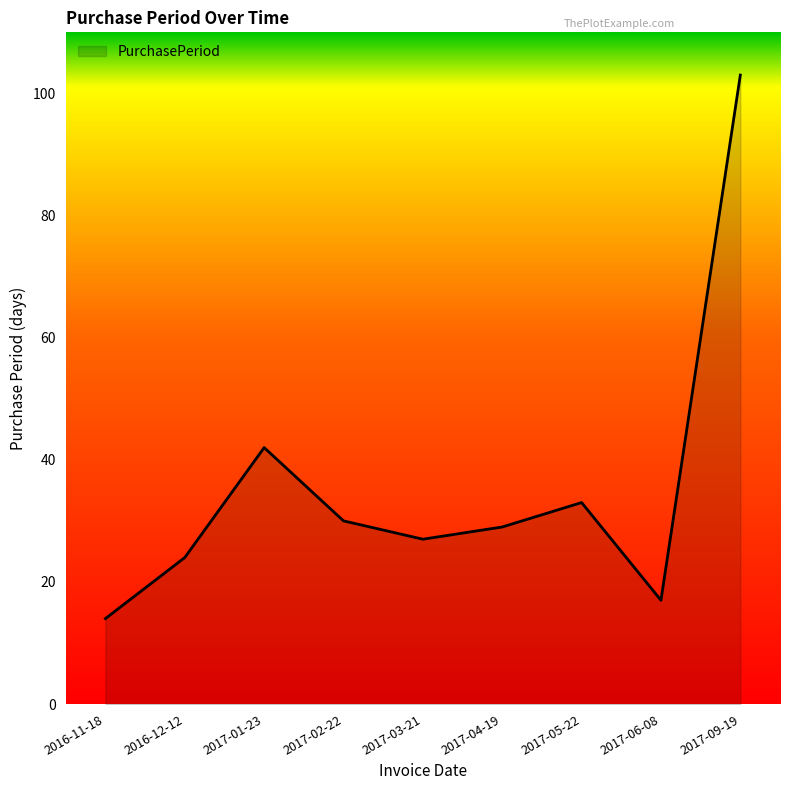

What position from the left is 2016-11-18?

1